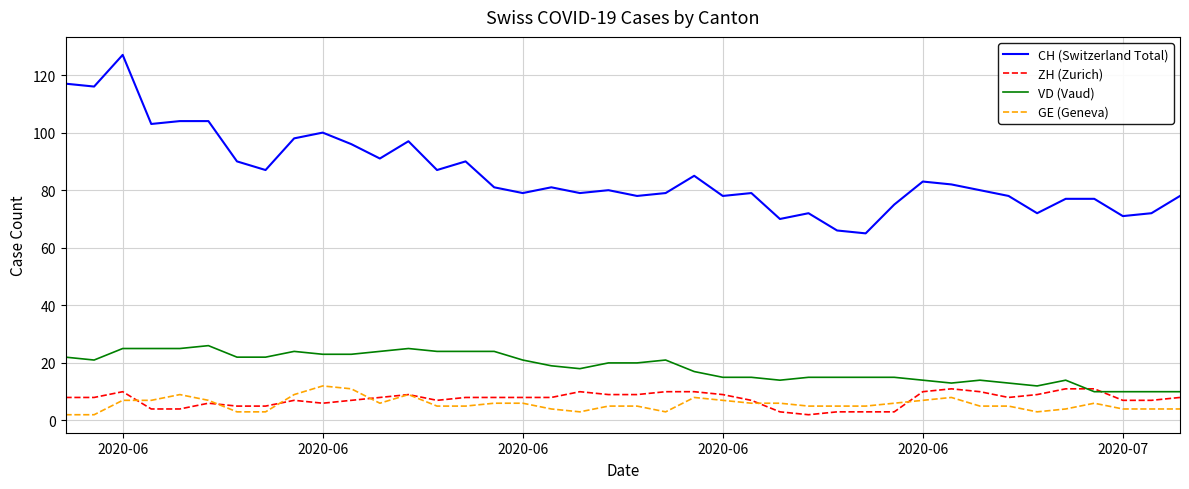

How many lines are shown in the chart?

4